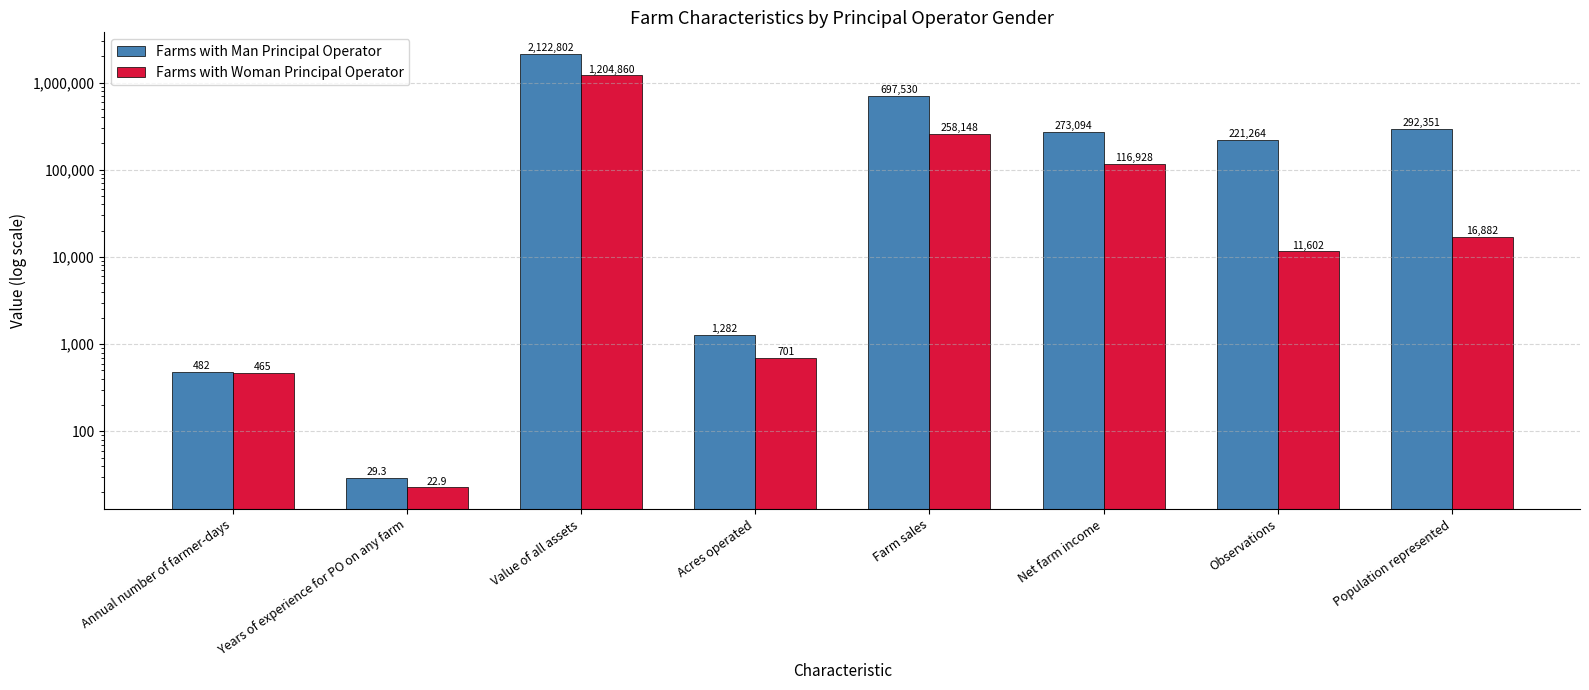

Reading right to left, list all the values displayed in this chart.

Farms with Man Principal Operator: 292351.0	221264.0	273094.0	697530.0	1282.0	2122802.0	29.3	482.0
Farms with Woman Principal Operator: 16882.0	11602.0	116928.0	258148.0	701.0	1204860.0	22.9	465.0